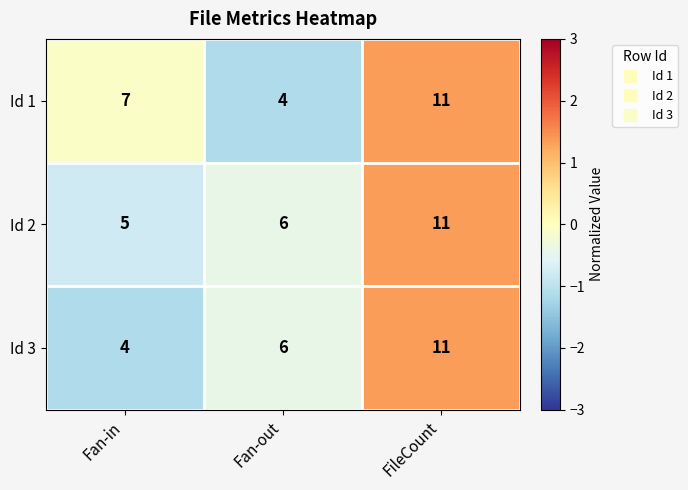

What is the total value across all series at Fan-out?

16